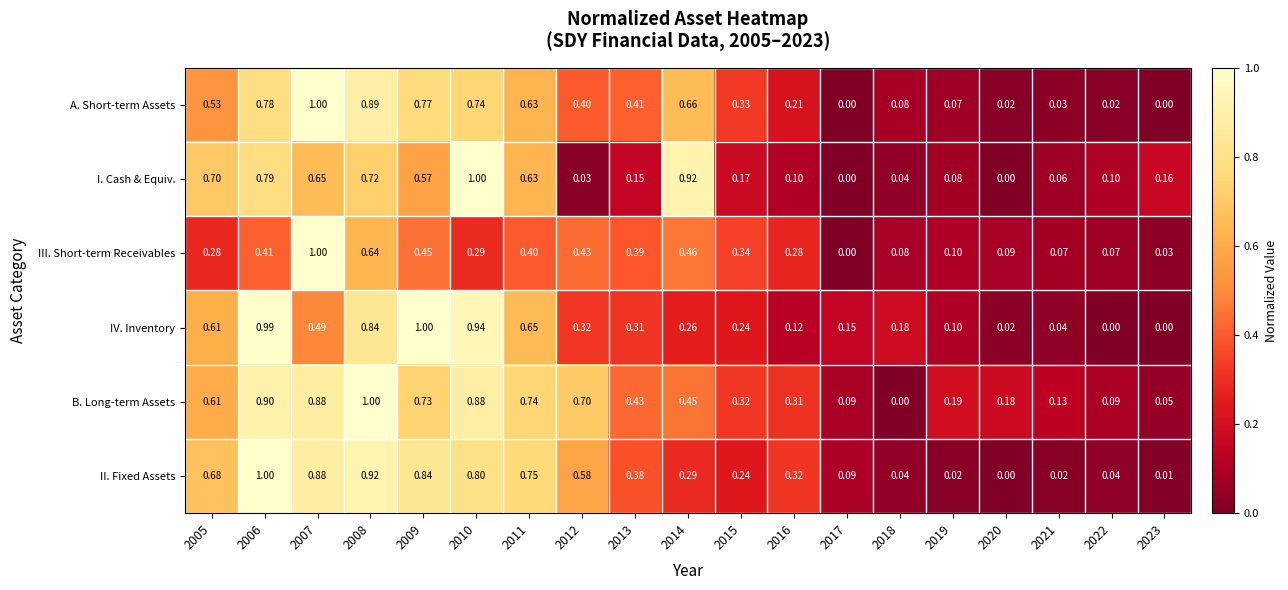

What is the total value across all series at 2014?

3.0